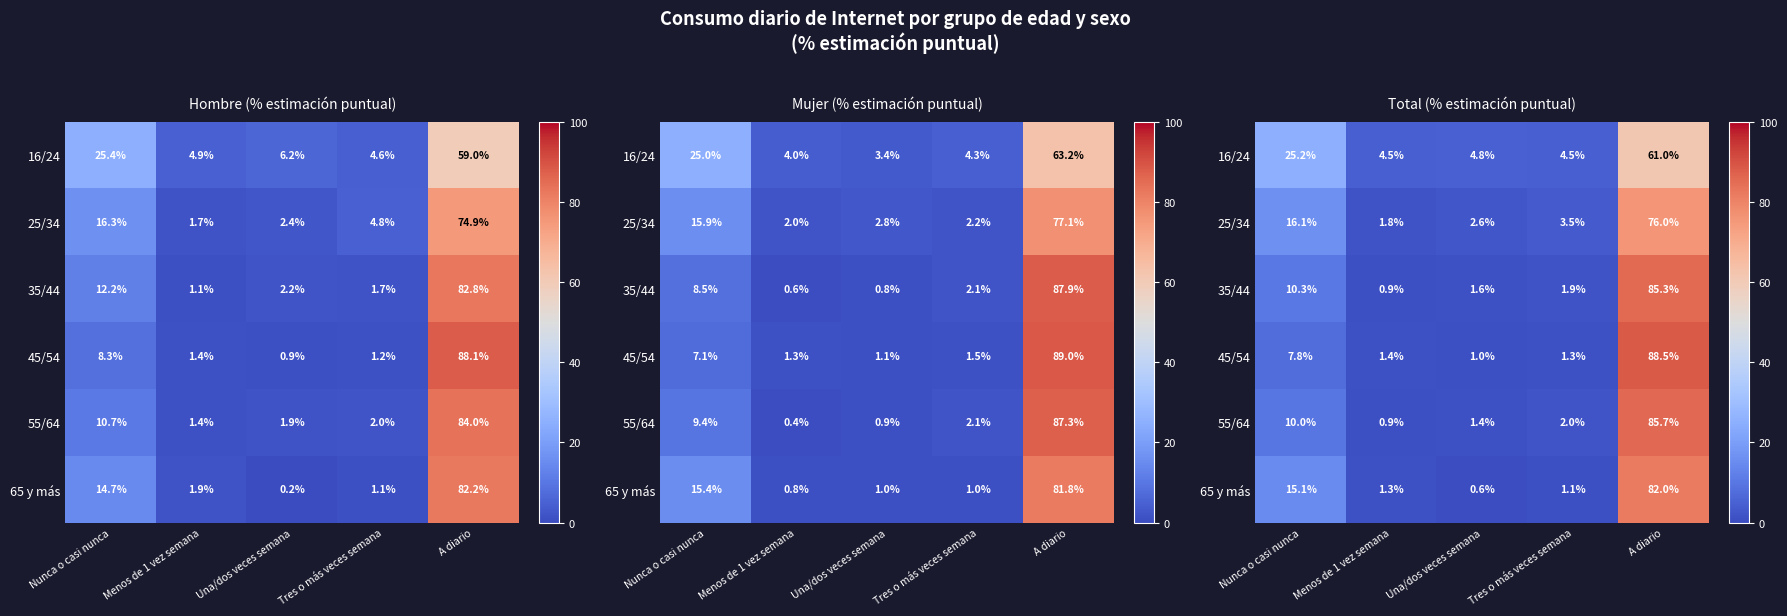

What is the difference between the second highest and minimum values in the 25/34 series?

14.3